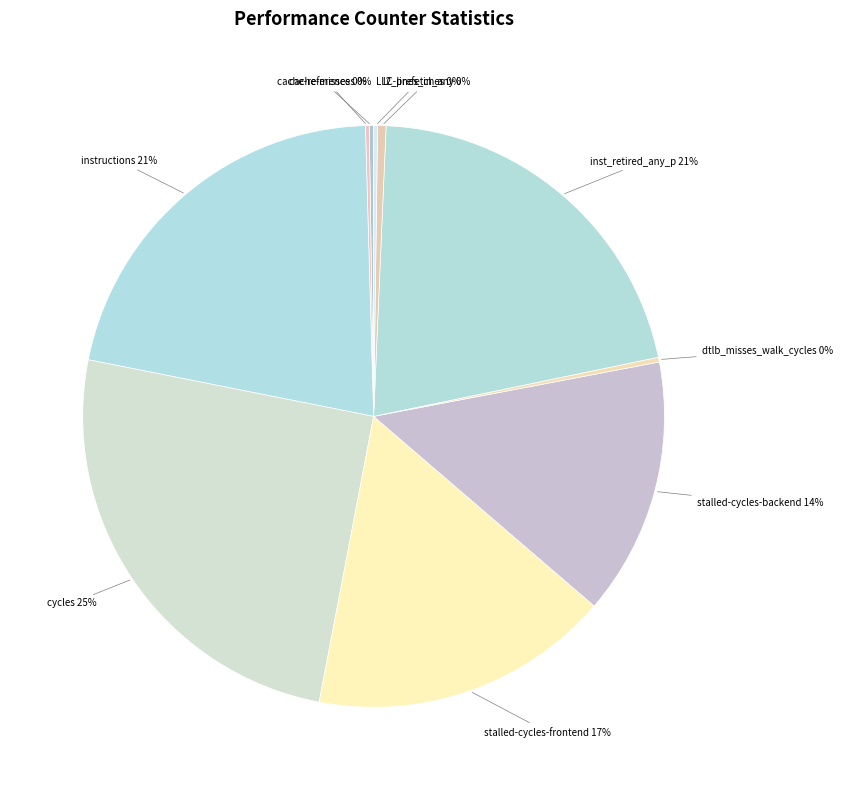

Is there a majority slice in this chart?

No